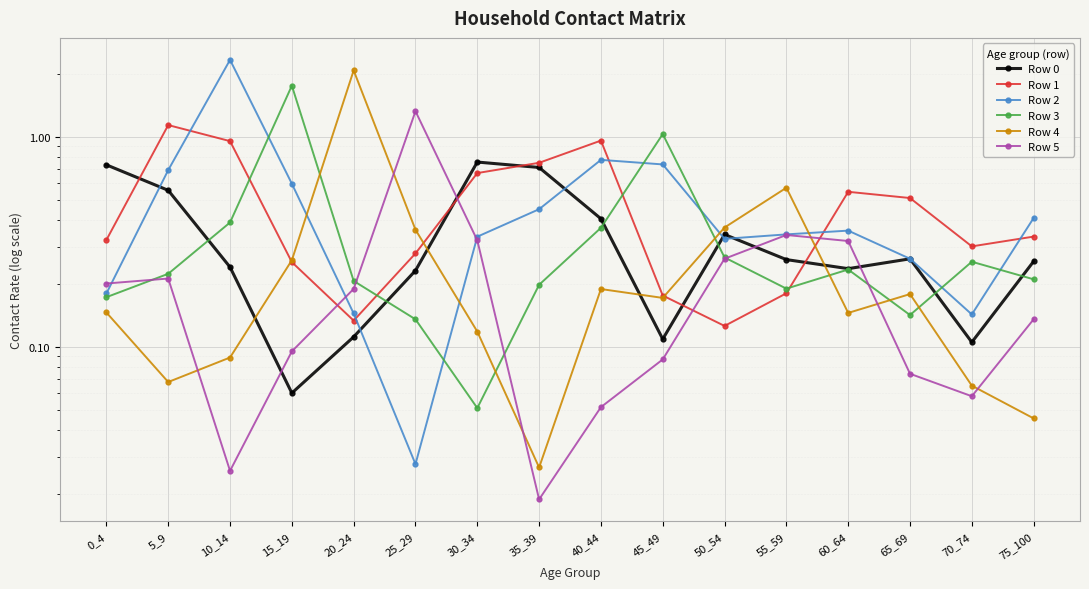

True or false: Row 2 has a value of 0.2 at 70_74.

False